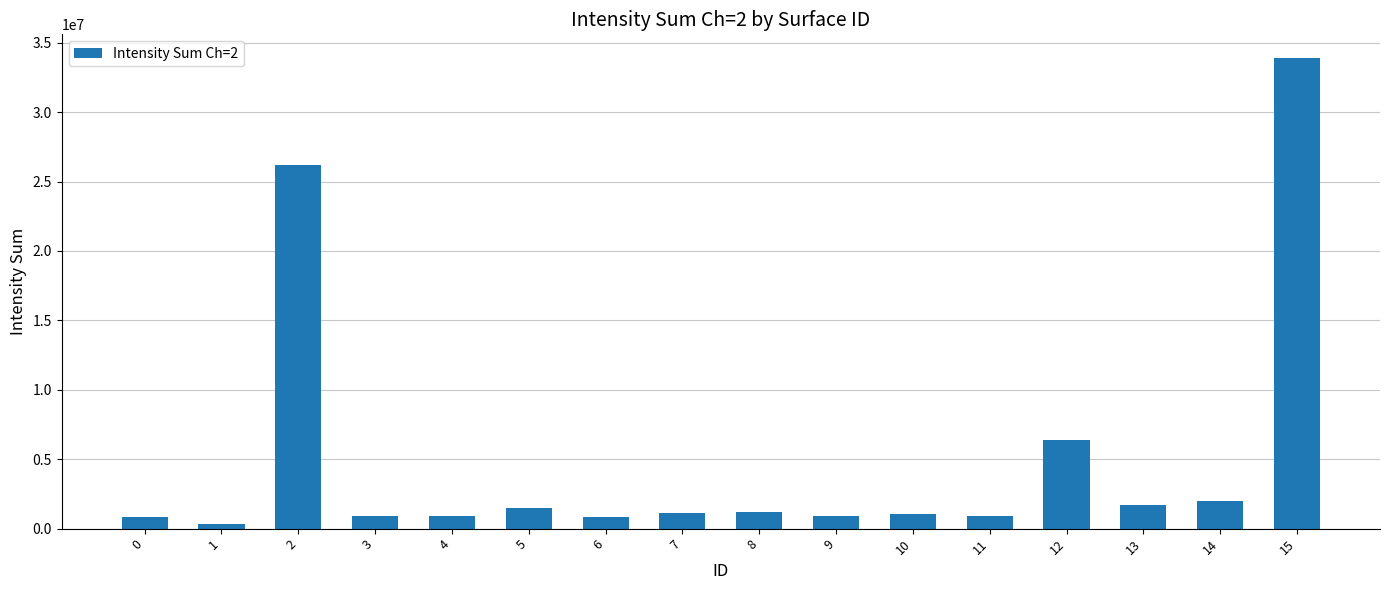

Is it true that the value at 13 is 1674320?

True